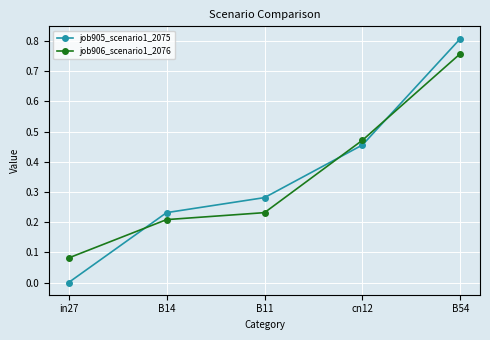

What is the label of the 3rd point from the left?

B11